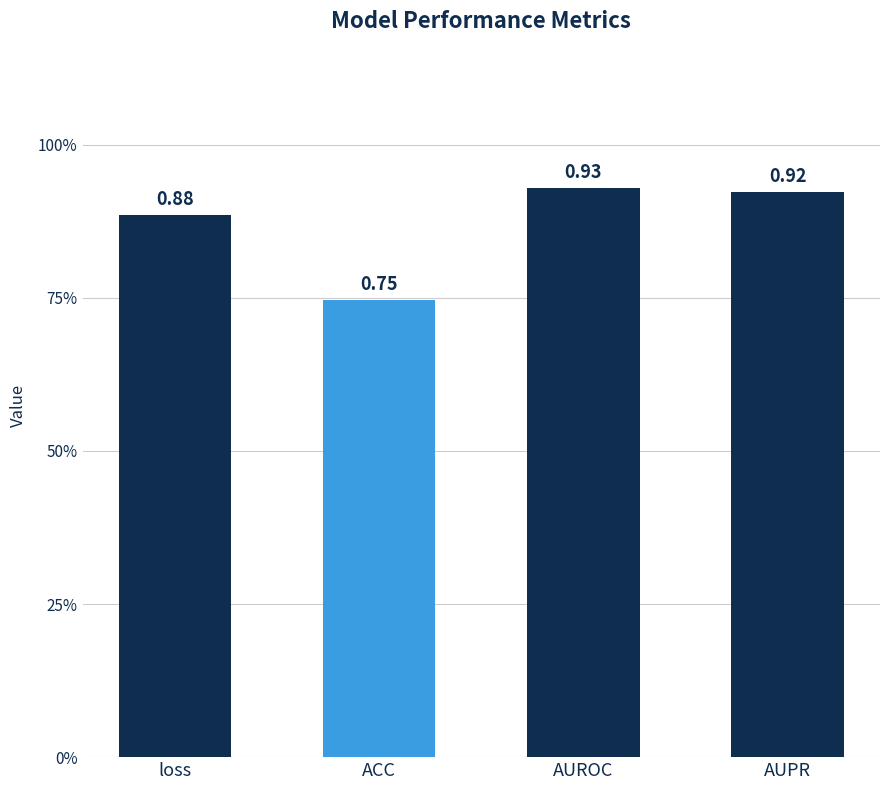

Is it true that the value at loss is 1.2?

False